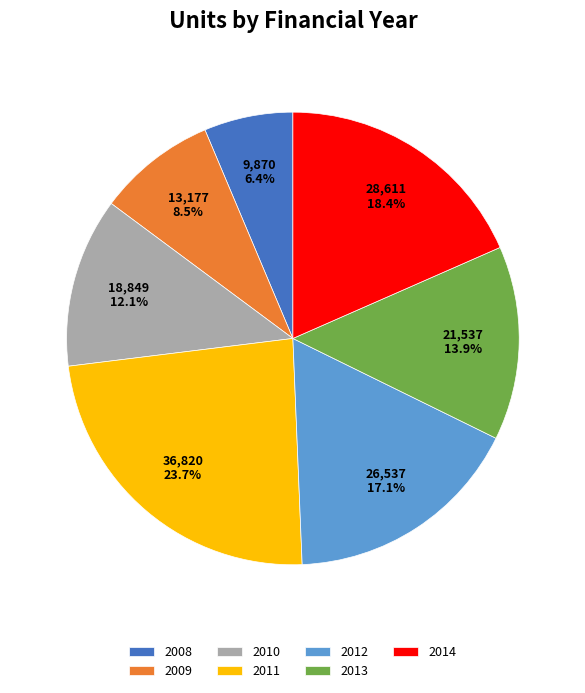

Approximately how many times larger is the value at 2012 compared to 2011?

0.7